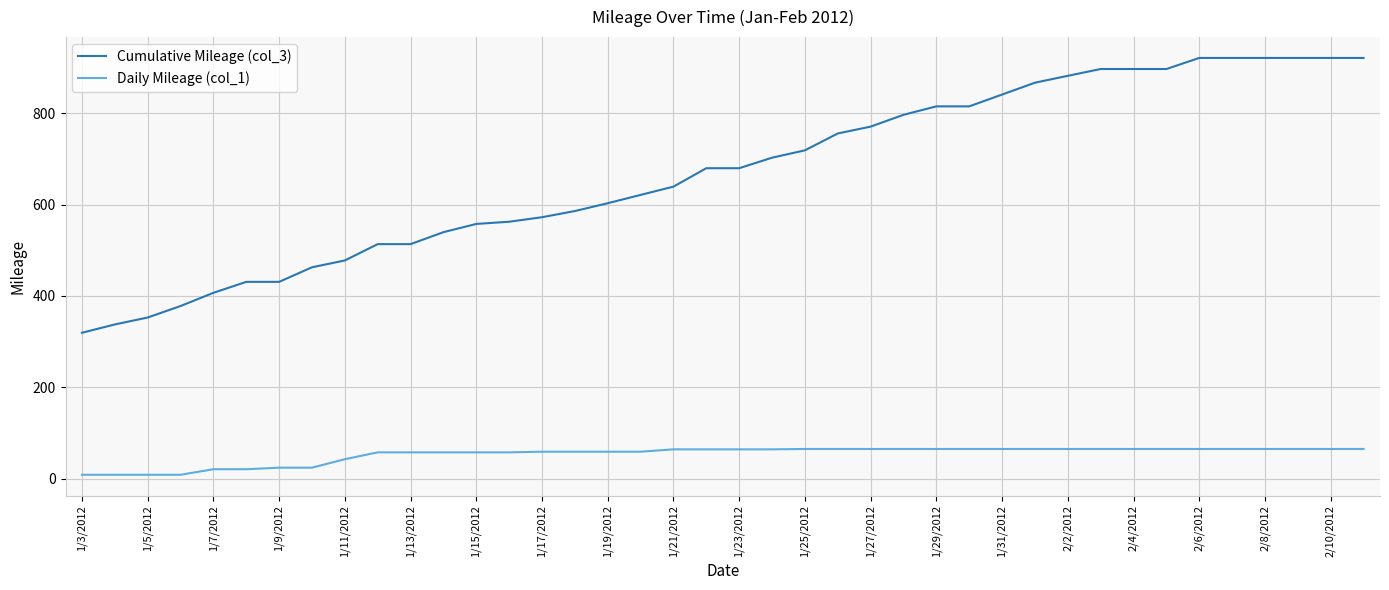

What is the difference between the maximum and minimum values in the Daily Mileage (col_1) series?

56.4